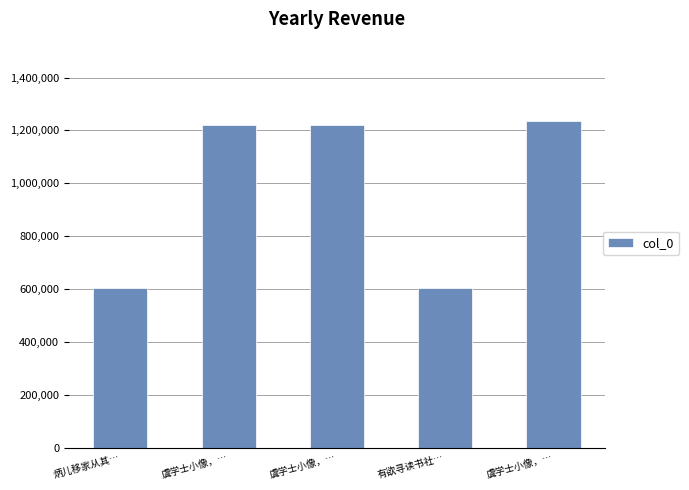

What is the value of the 1st bar from the left?

604311